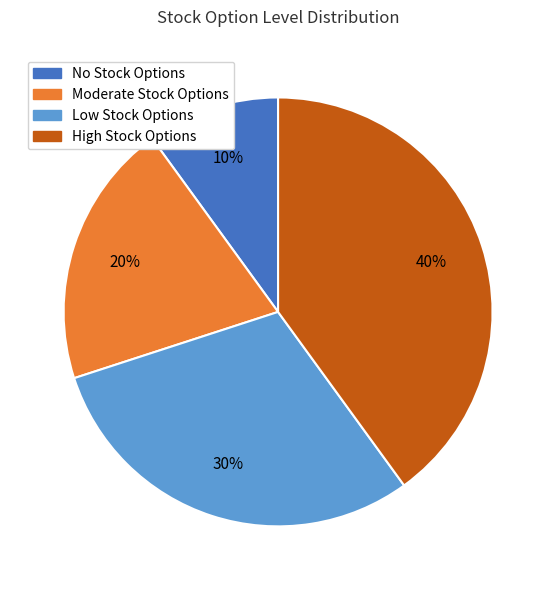

To the nearest percent, what percentage of the pie is High Stock Options?

40%